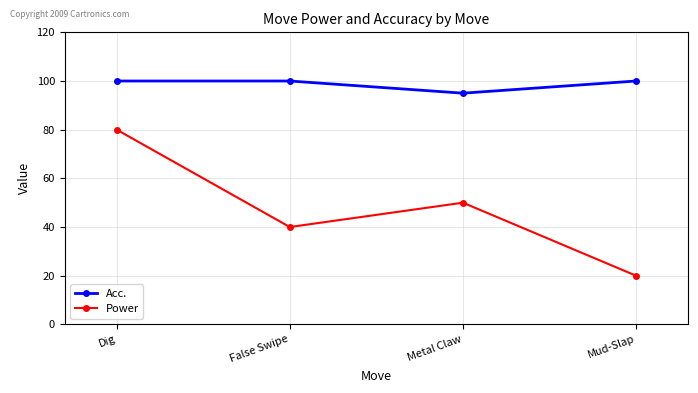

True or false: Acc. and Power cross at least once.

False